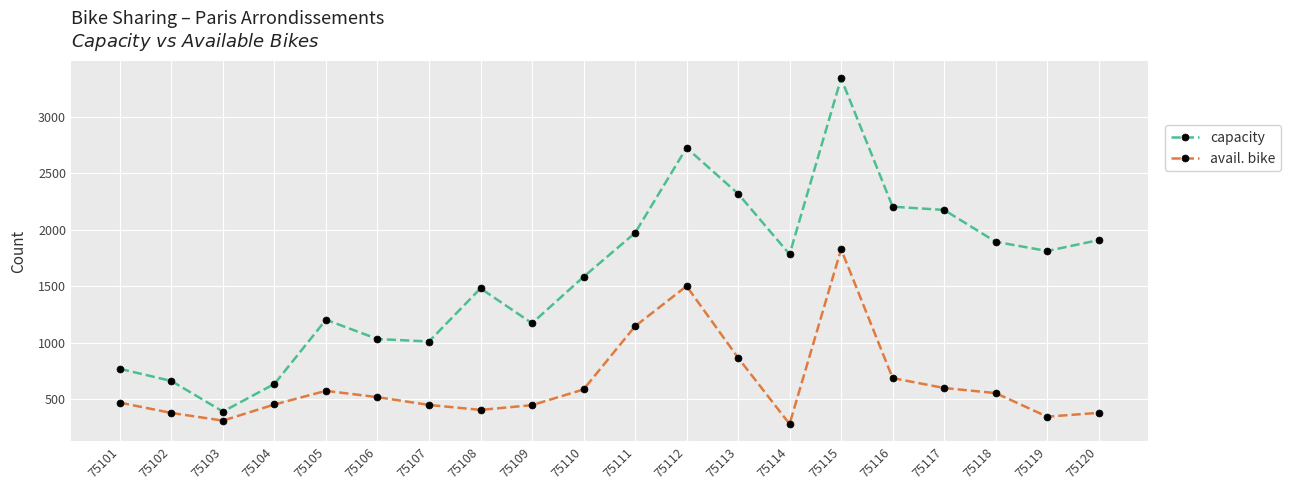

True or false: capacity has a value of 172 at 75104.

False